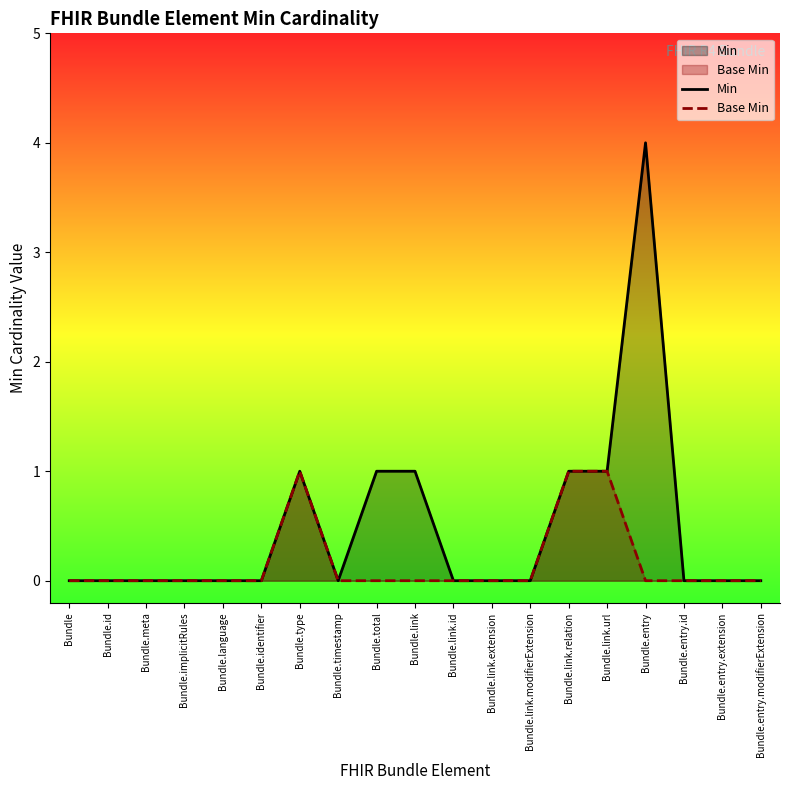

What is the label of the 9th point from the right?

Bundle.link.id